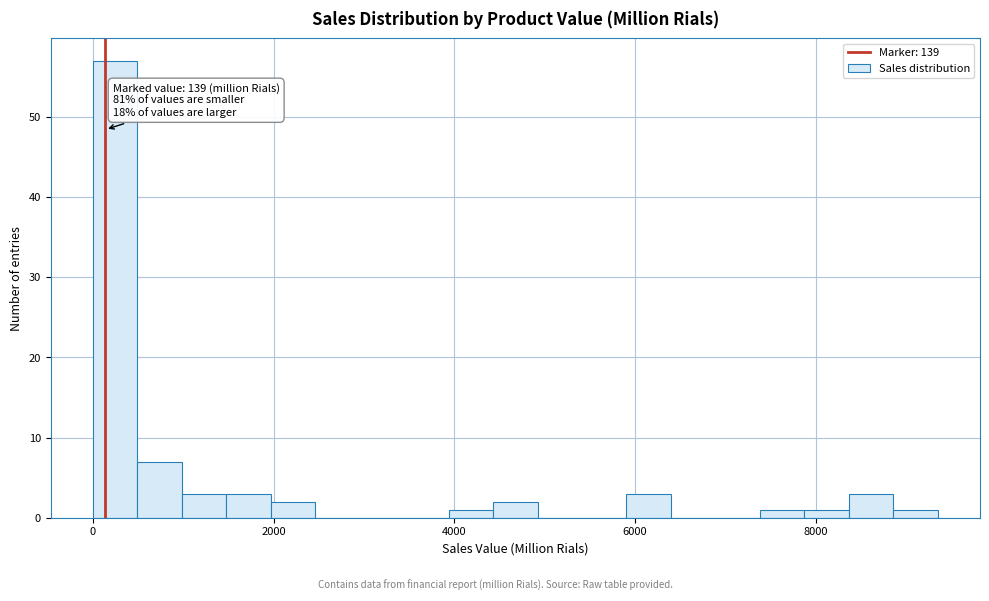

Read against the x-axis, roughly where is the centre of the tallest bar?

200